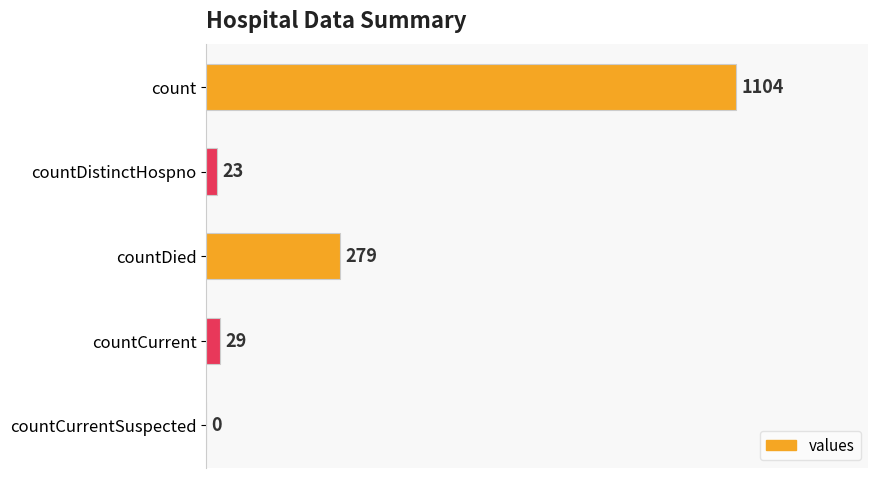

Reading bottom to top, list all the values displayed in this chart.

countCurrentSuspected=0	countCurrent=29	countDied=279	countDistinctHospno=23	count=1104